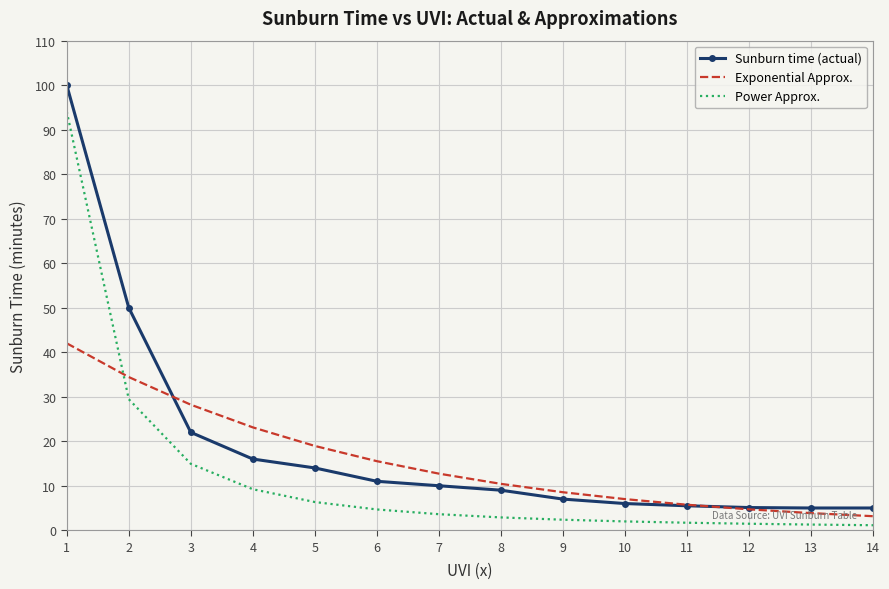

True or false: Sunburn time (actual) and Power Approx. cross at least once.

False